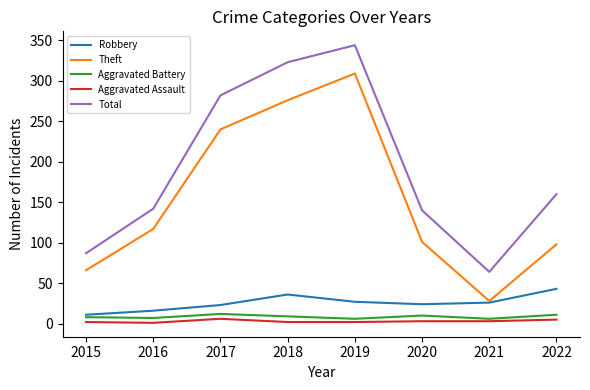

Rank the series by their maximum value, from lowest to highest.

Aggravated Assault, Aggravated Battery, Robbery, Theft, Total